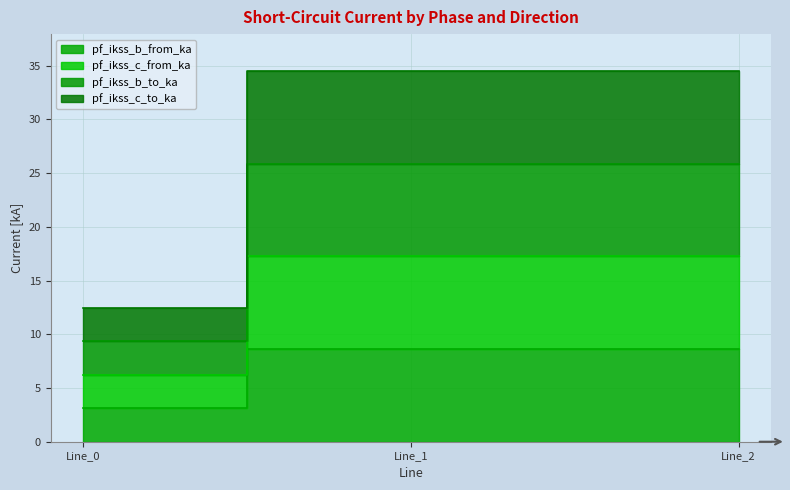

Reading right to left, extract all data points from this chart.

pf_ikss_b_from_ka: 17.2	17.2	6.2
pf_ikss_c_from_ka: 34.5	34.5	12.5
pf_ikss_b_to_ka: 8.6	8.6	3.1
pf_ikss_c_to_ka: 25.9	25.9	9.4